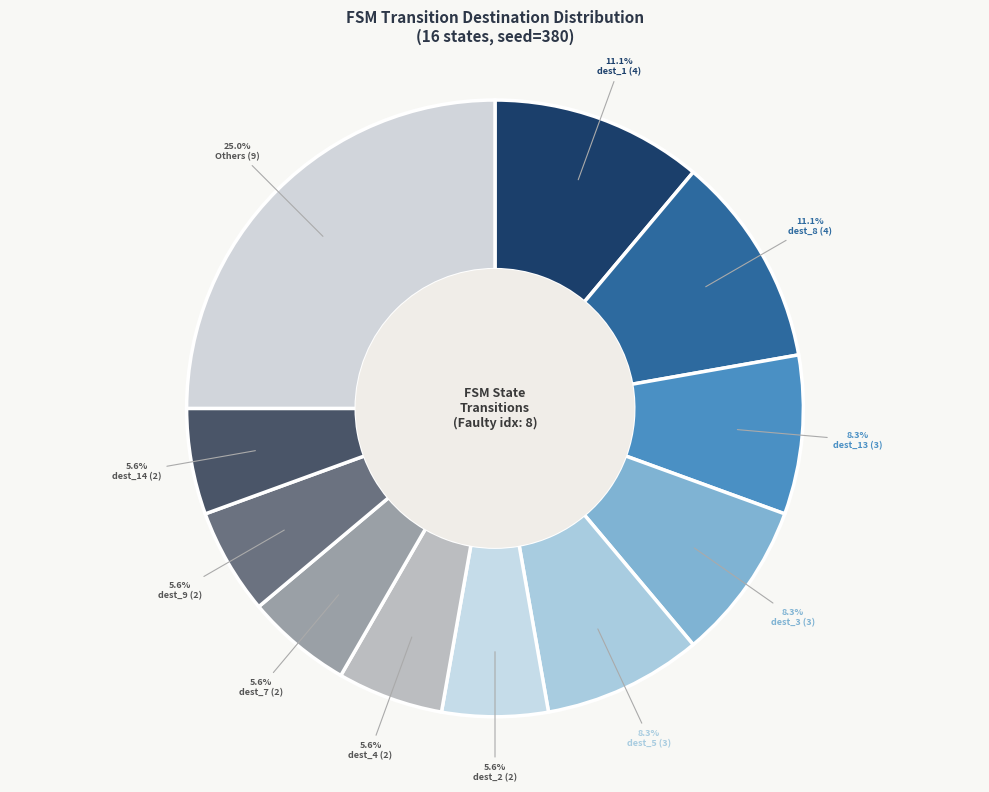

How many segments does this pie chart have?

11